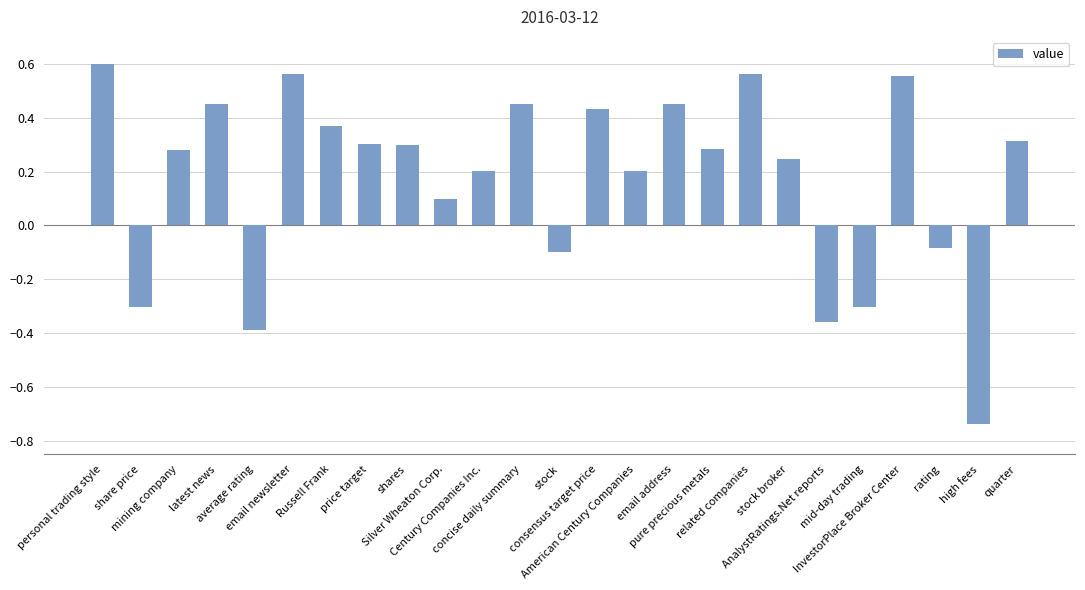

What is the difference between the second highest and second lowest values?

0.9